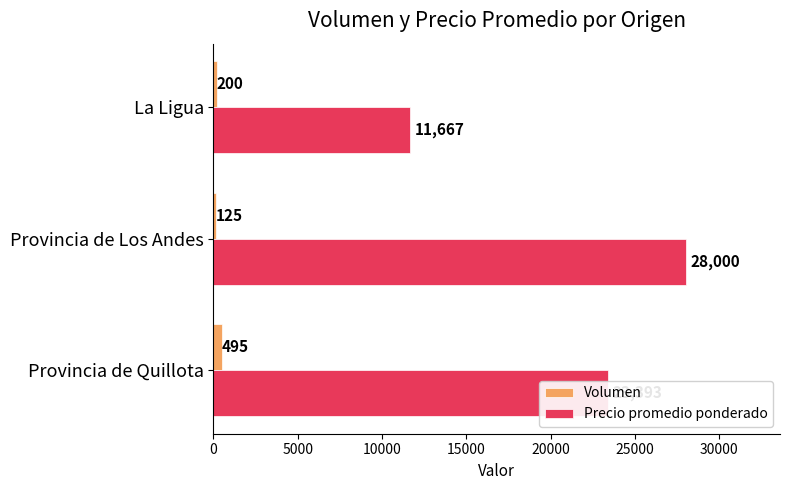

What is the minimum value for Volumen?

125